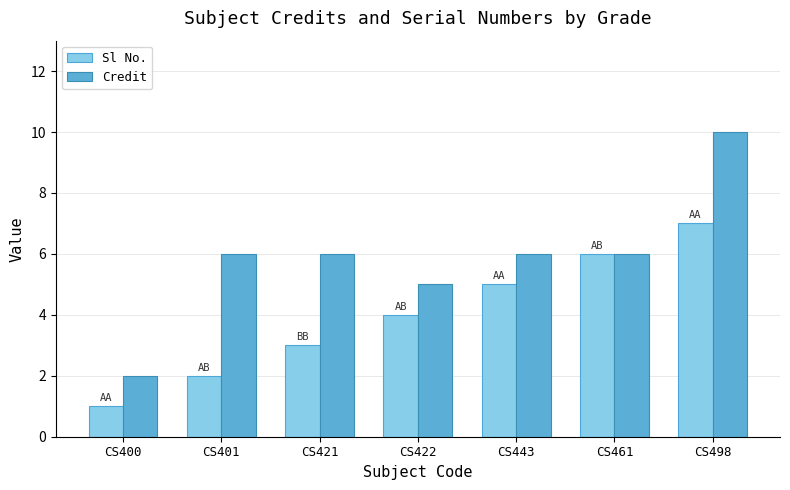

What is the average value of the Sl No. series?

4